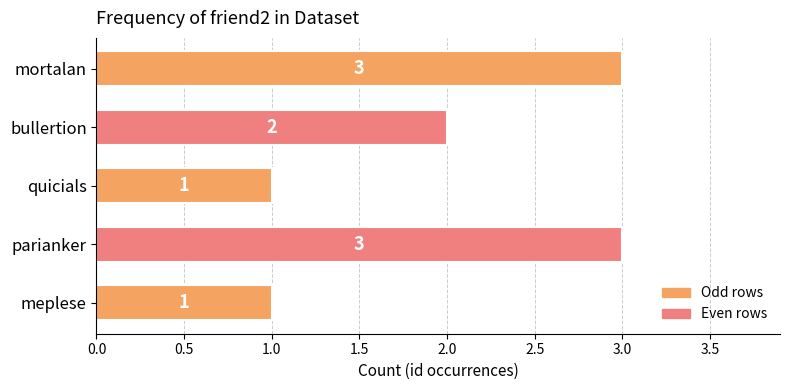

Which has a higher value, meplese or bullertion?

bullertion